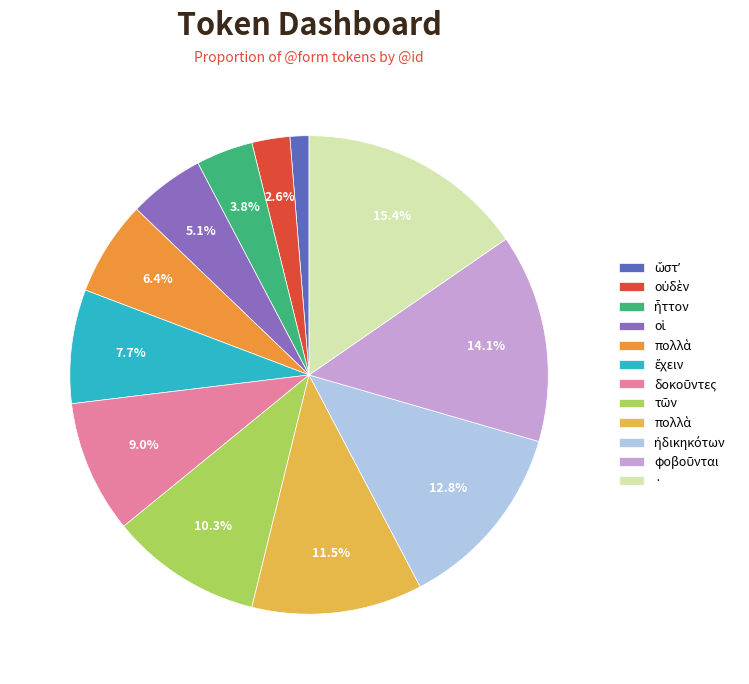

Is there a majority slice in this chart?

No